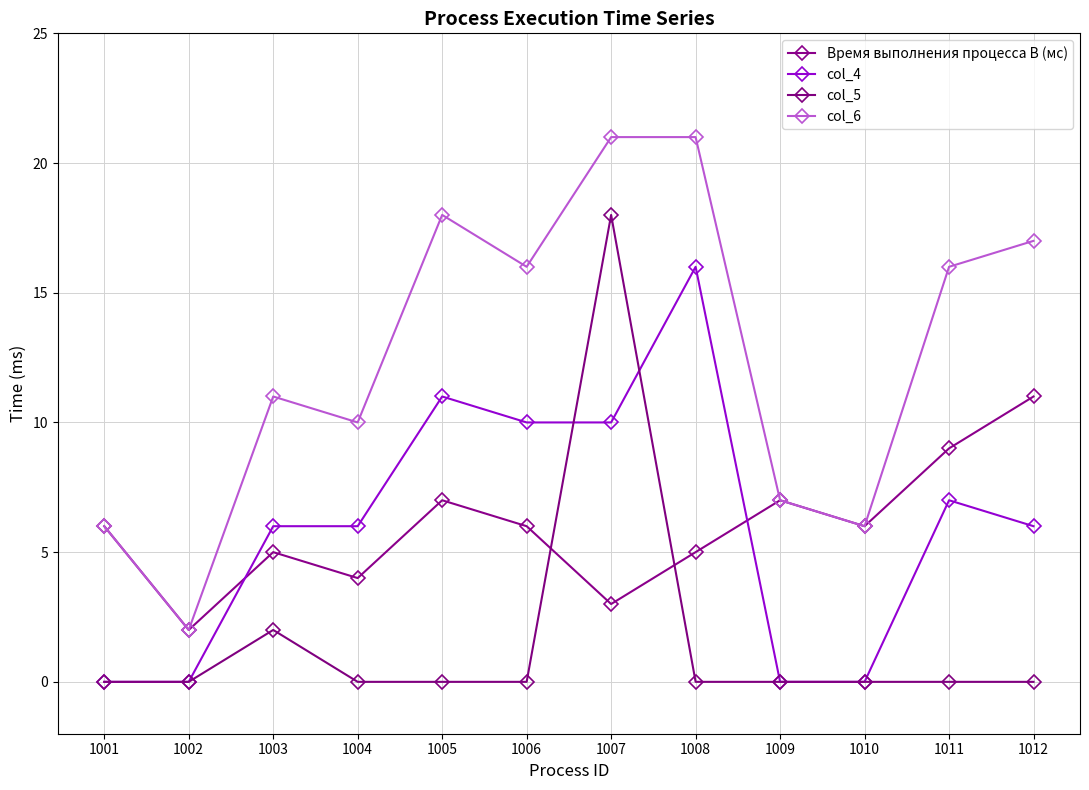

Rank the categories by Время выполнения процесса B (мс) value from lowest to highest.

1002, 1007, 1004, 1003, 1008, 1001, 1006, 1010, 1005, 1009, 1011, 1012